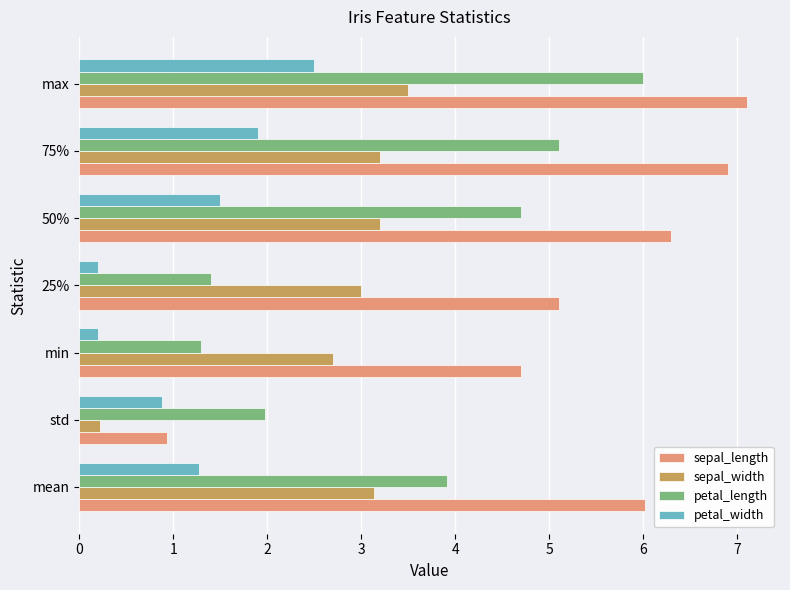

What is the difference between the highest and lowest values at min?

4.5